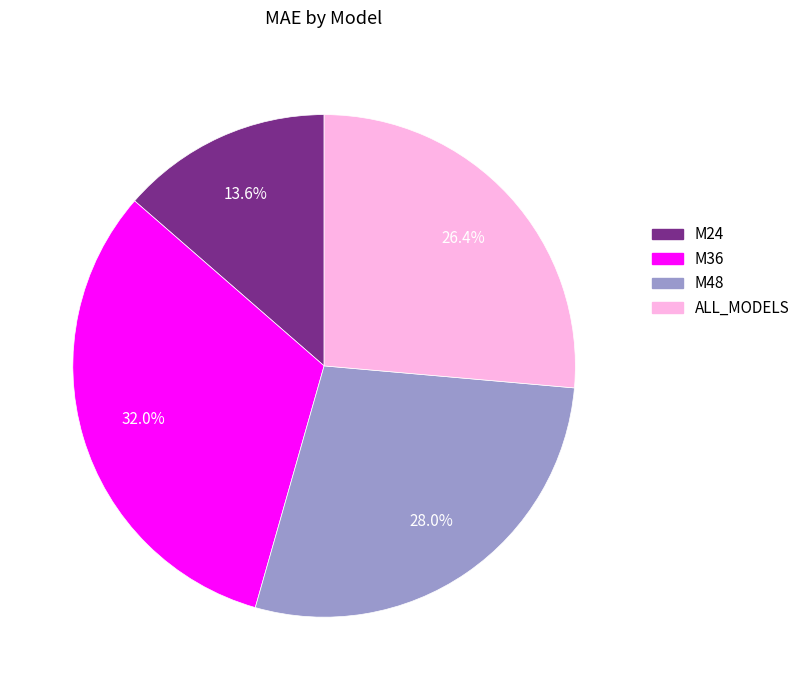

Combined, do ALL_MODELS and M36 account for over 50%?

Yes